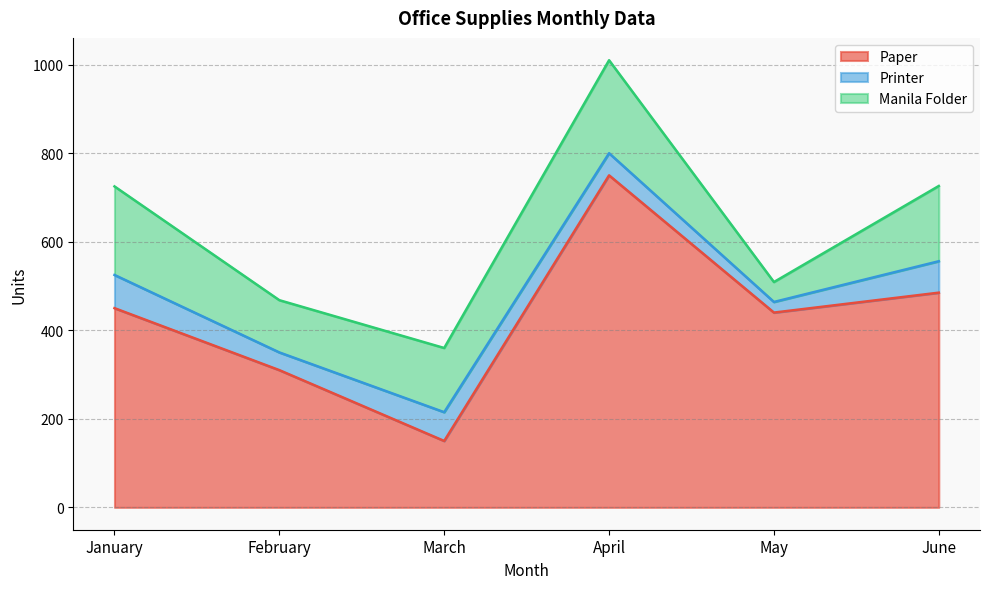

At which category is the sum across all series the highest?

April